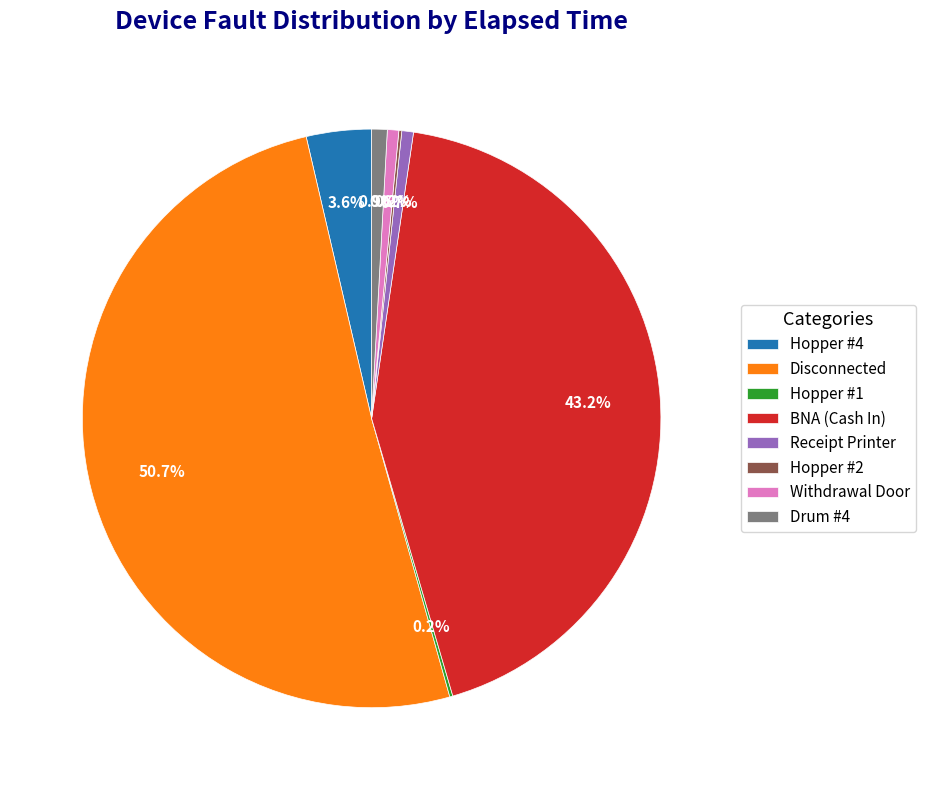

What is the majority slice?

Disconnected